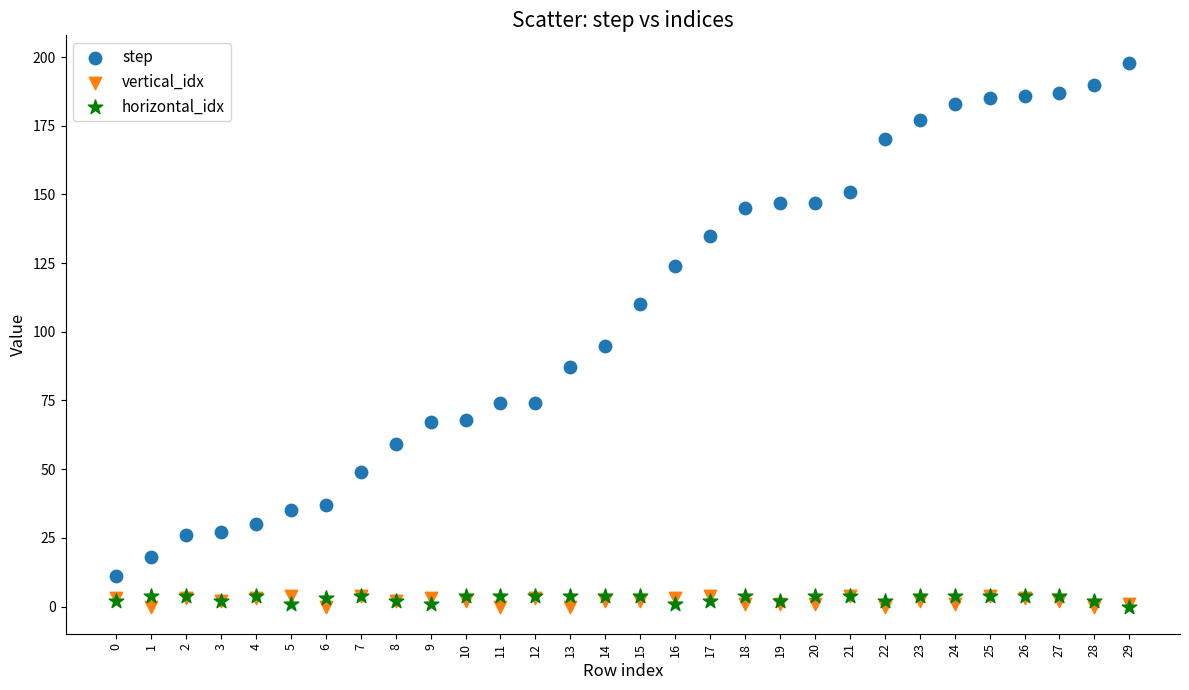

Which series contains the highest Y value?

step